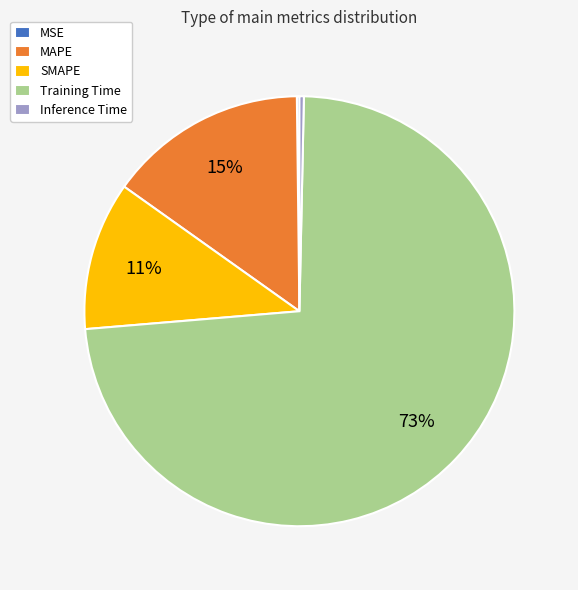

The SMAPE slice represents 20% of the pie. True or false?

False